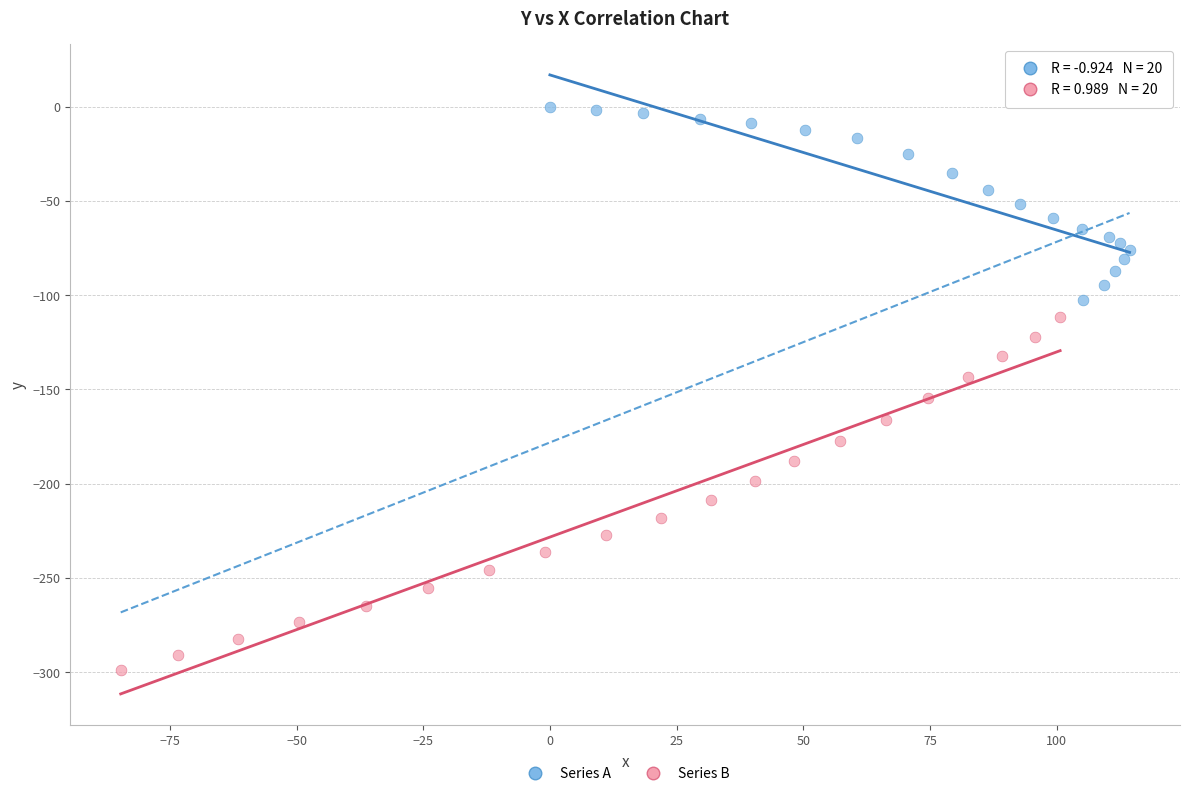

Which series contains the highest Y value?

Series A